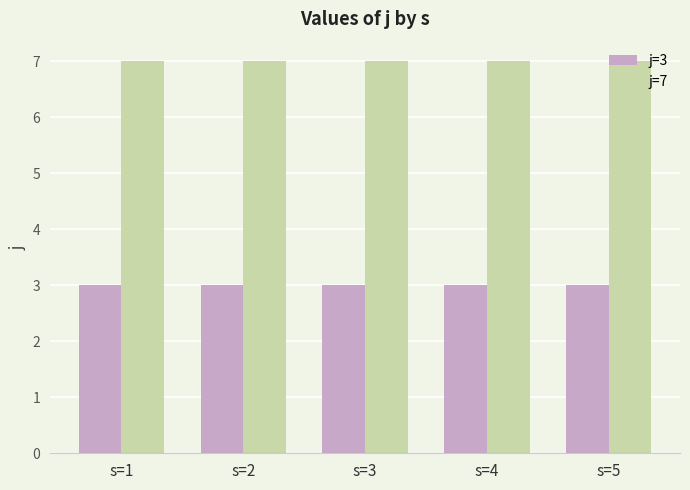

Which series has the largest total across all categories?

j=7